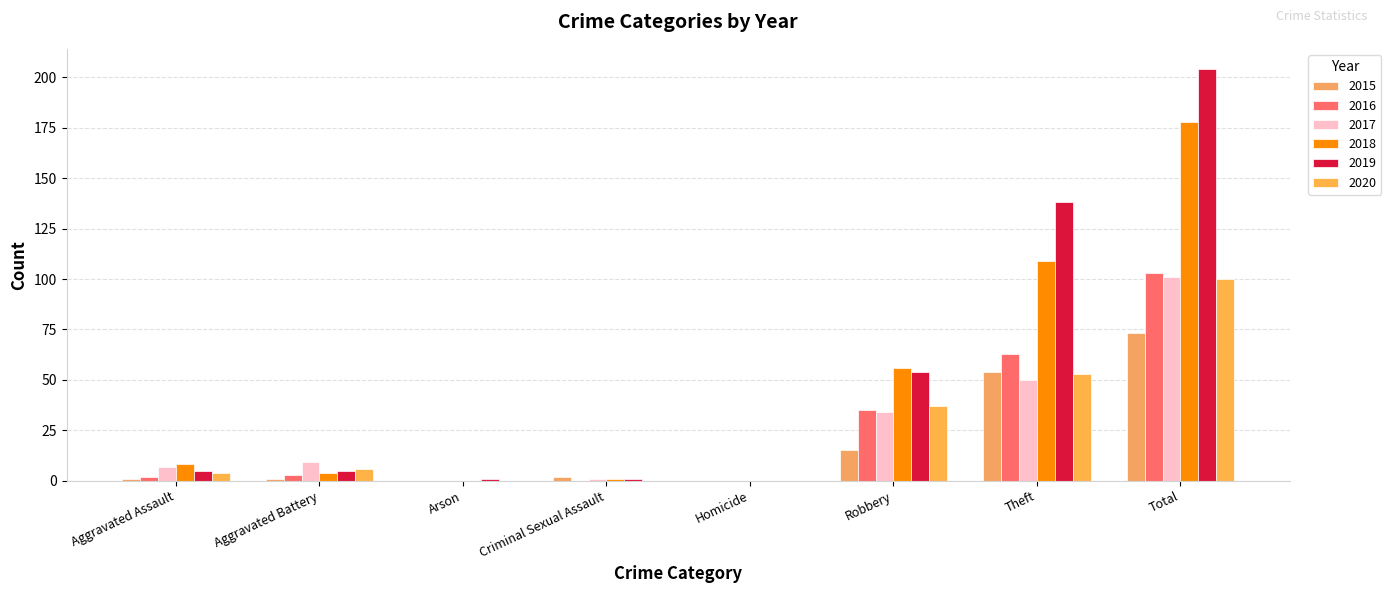

What position from the right is Aggravated Assault?

8